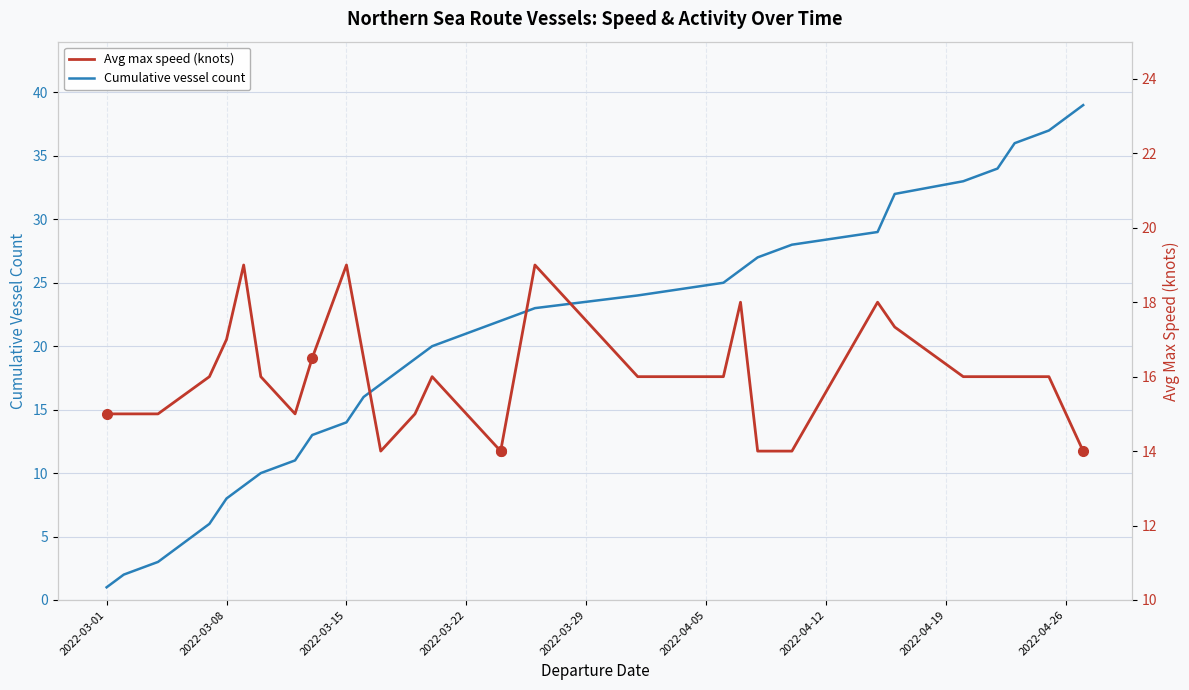

Rank the series by their maximum value, from highest to lowest.

Cumulative vessel count, Avg max speed (knots)